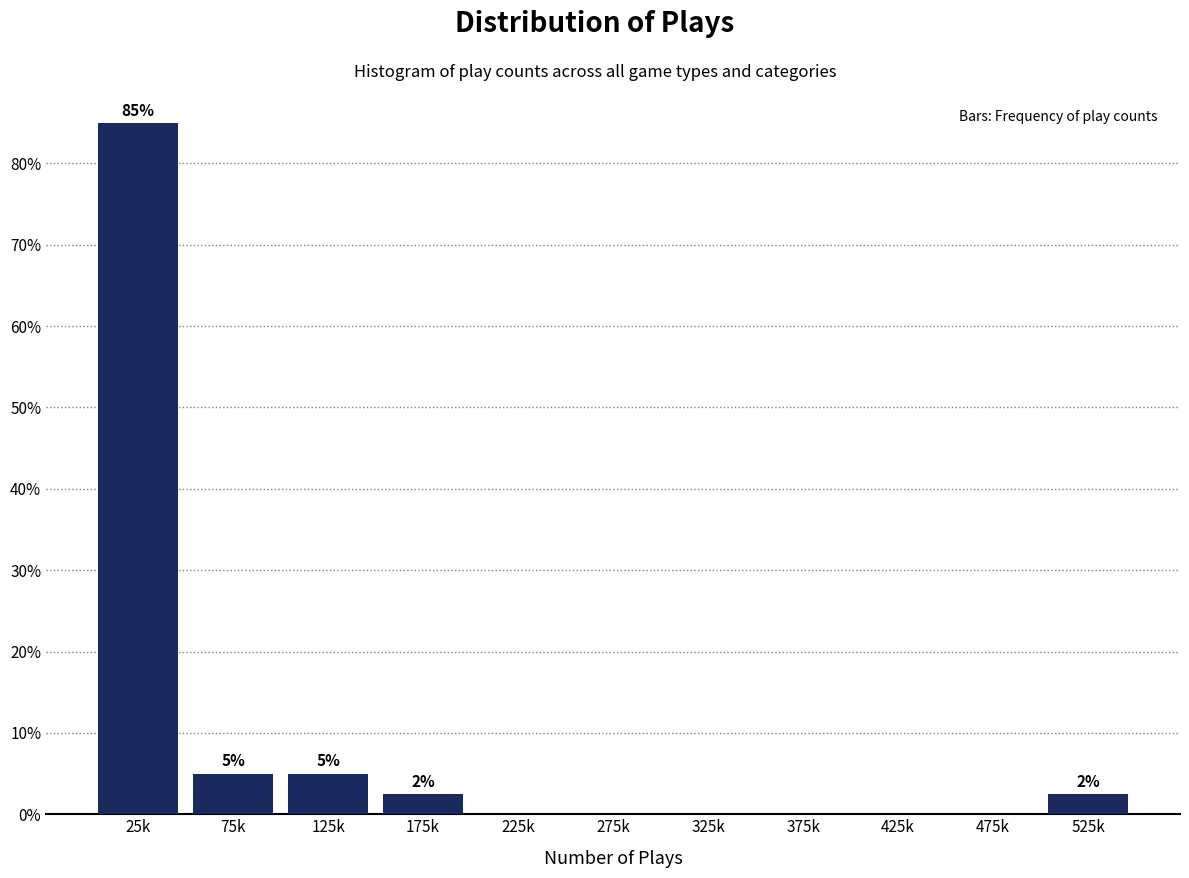

Reading left to right, extract all data points from this chart.

25k=85.0	75k=5.0	125k=5.0	175k=2.5	225k=0.0	275k=0.0	325k=0.0	375k=0.0	425k=0.0	475k=0.0	525k=2.5